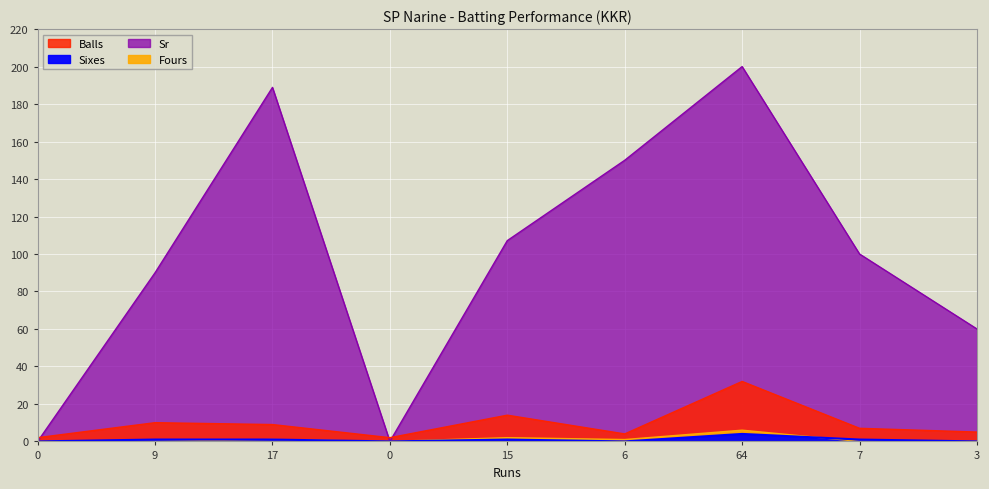

What value does the Sr series have at 7?

100.0